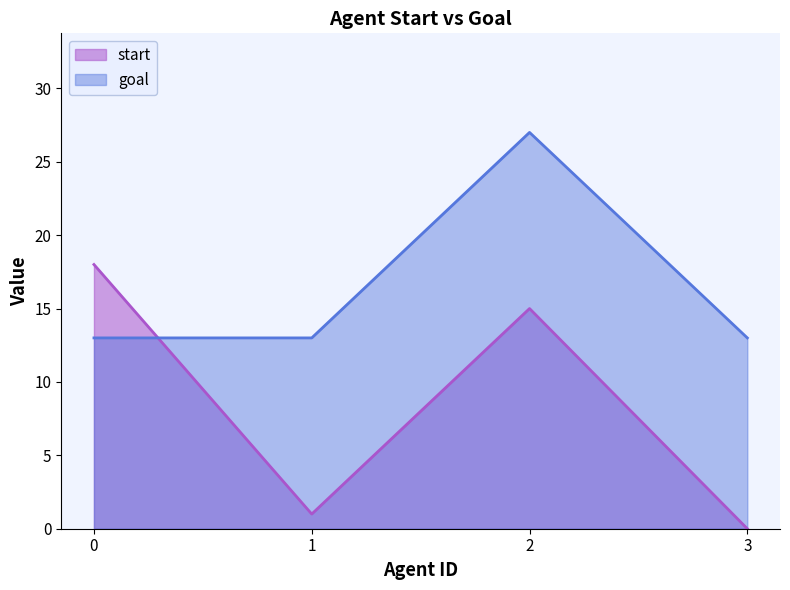

Which category has the lowest value in the start series?

3